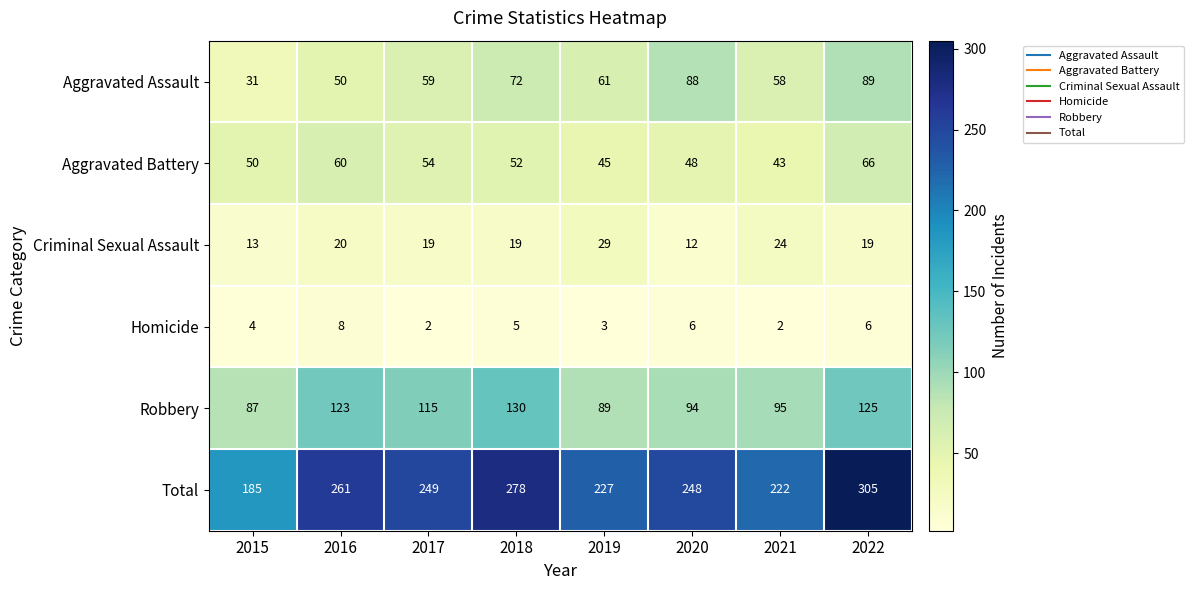

What is the average value of the Aggravated Assault series?

64